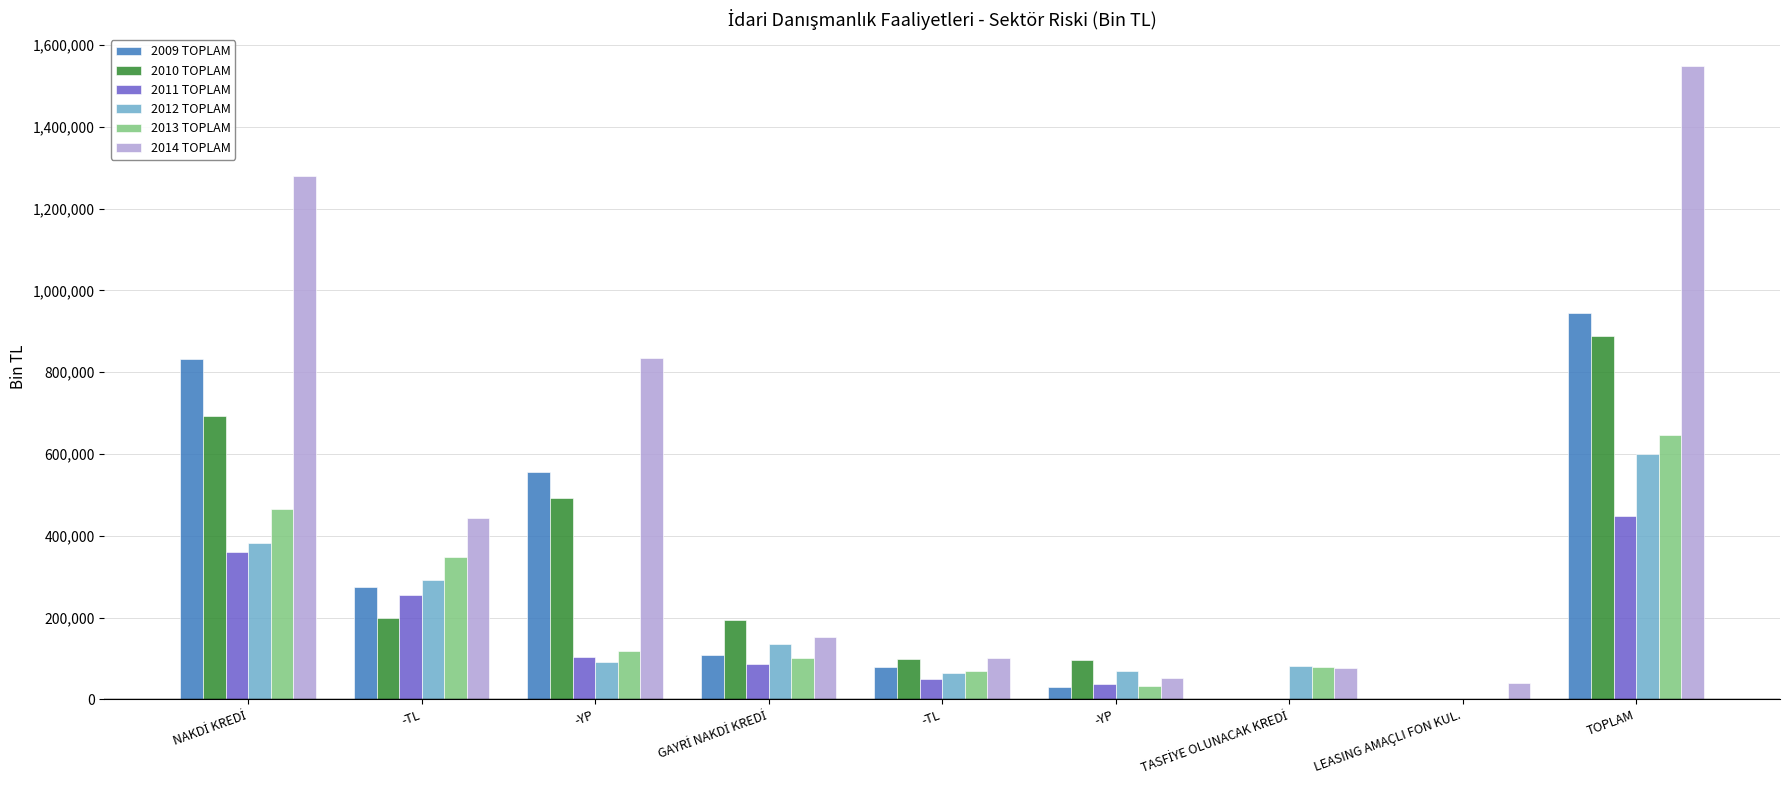

At which label does 2012 TOPLAM reach its peak?

TOPLAM